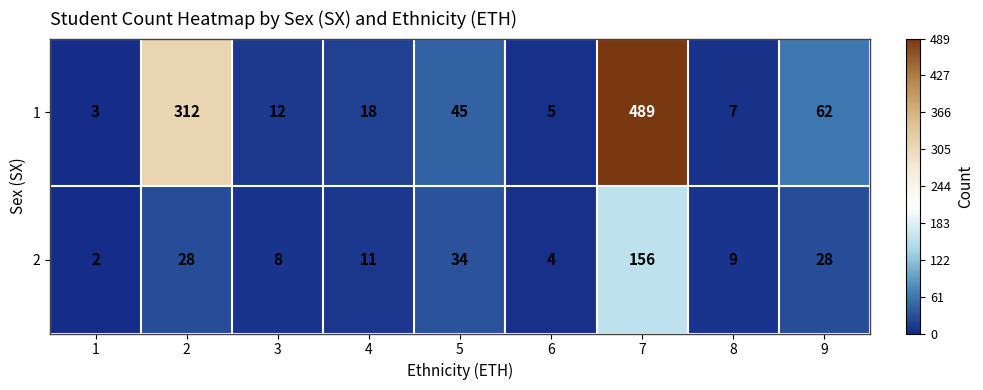

Is it true that 2 equals 9 at 8?

True